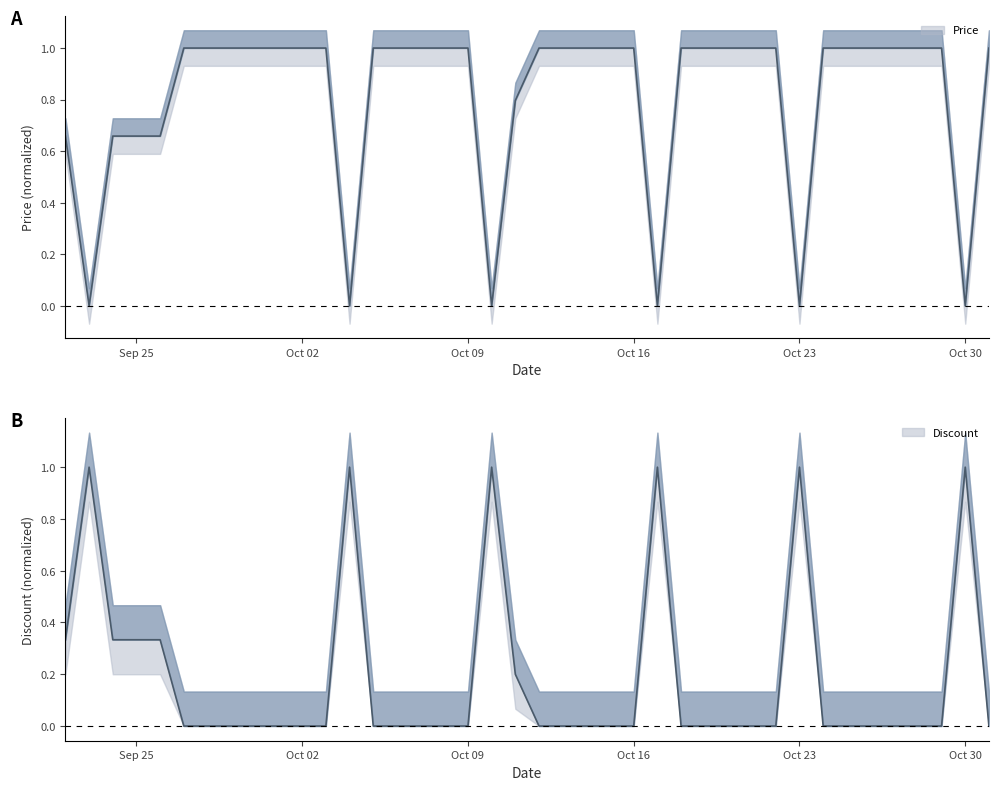

After their last crossing, which series has the higher values: Discount or Price?

Price